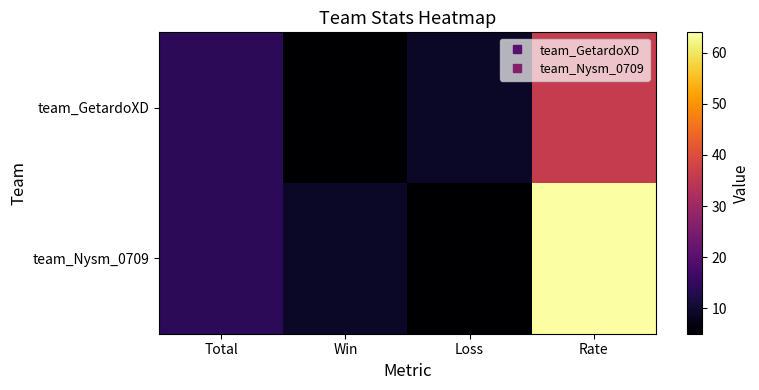

At which category is the sum across all series the highest?

Rate